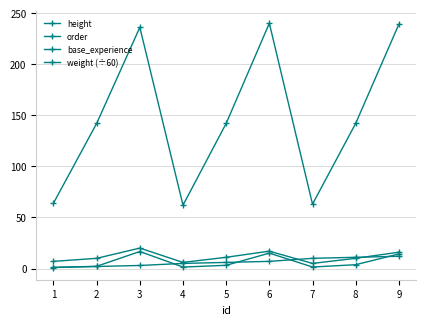

What is the difference between the maximum and minimum values in the weight (÷60) series?

15.5